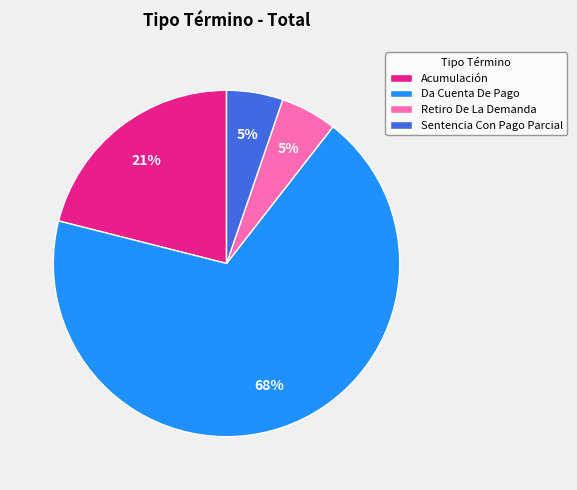

Which category has the biggest portion of the pie?

Da Cuenta De Pago